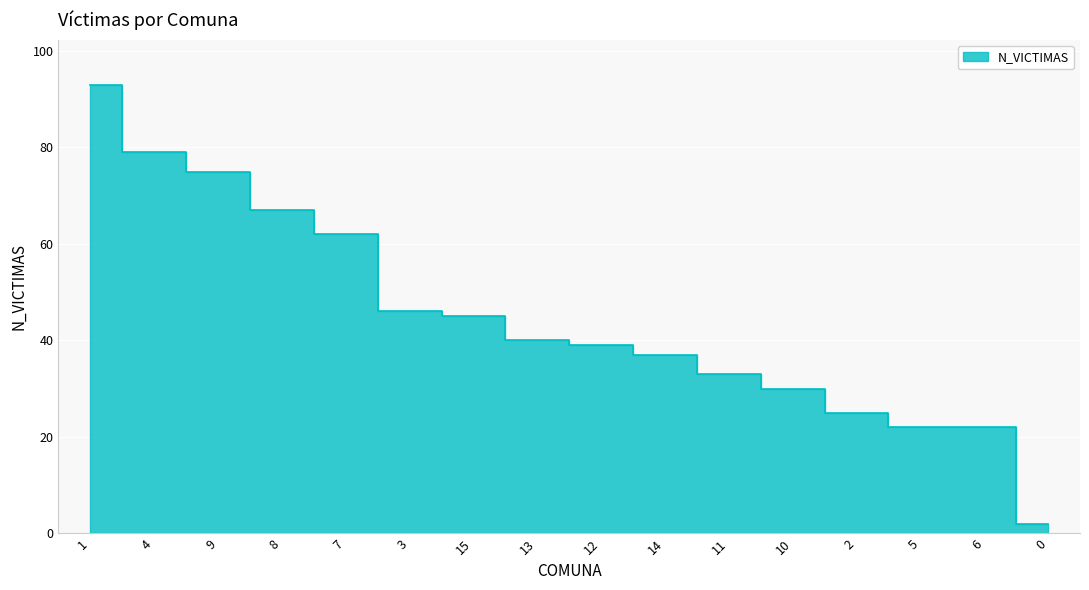

What is the change in value from 11 to 0?

-31